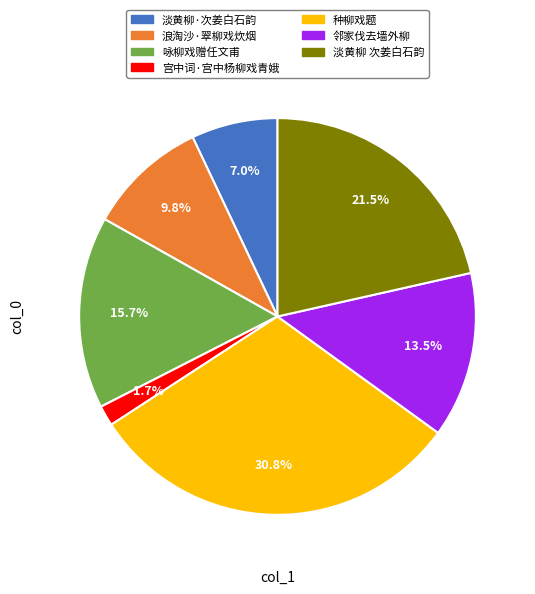

To the nearest percent, what is the combined percentage of 种柳戏题 and 浪淘沙·翠柳戏炊烟?

41%